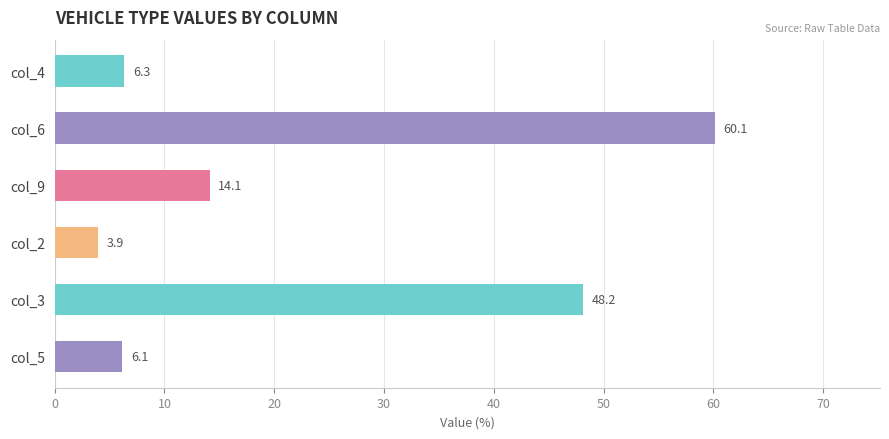

Reading top to bottom, list all the values displayed in this chart.

col_4=6.3	col_6=60.1	col_9=14.1	col_2=3.9	col_3=48.2	col_5=6.1